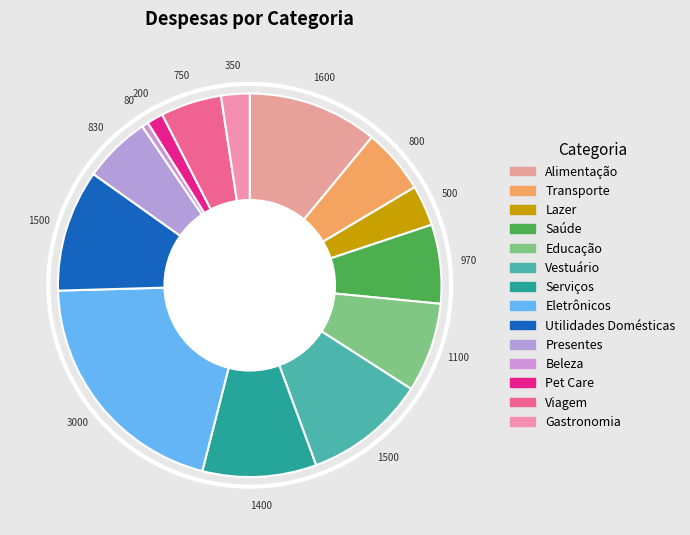

What percentage is NOT represented by Eletrônicos?

79.4%